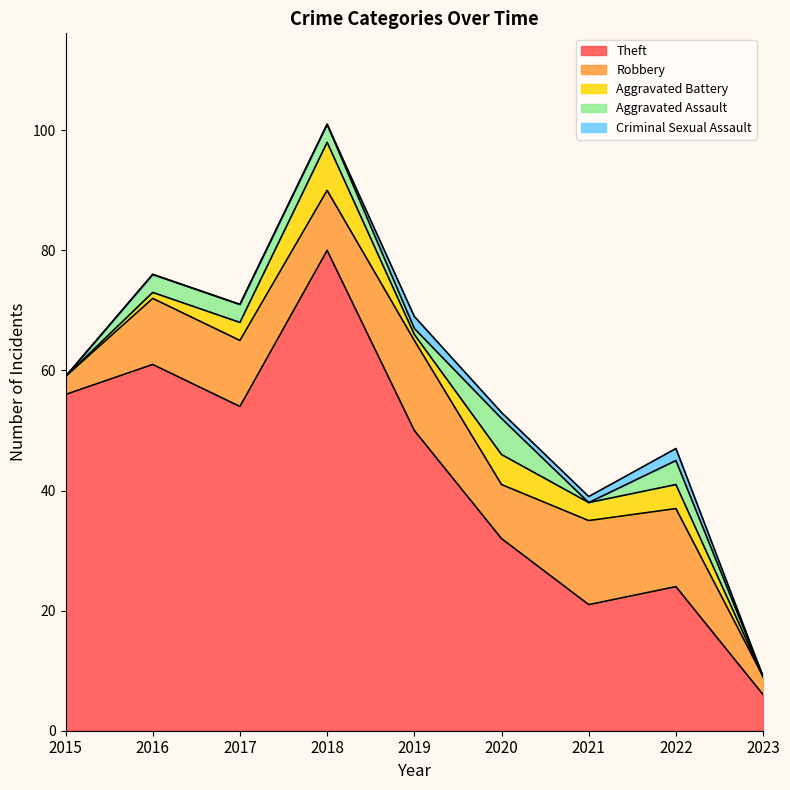

What is the value of the Theft point at the 1st from the left?

56